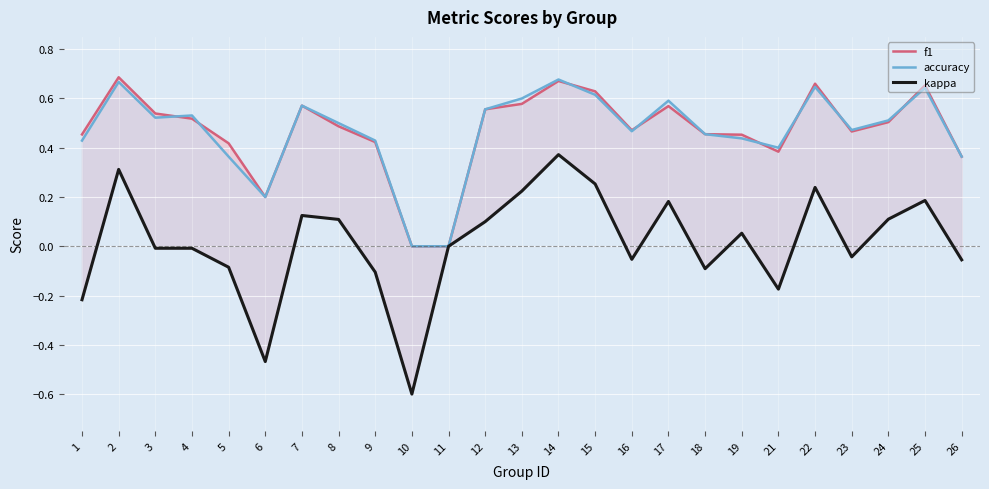

How many data points in kappa are less than 0?

12